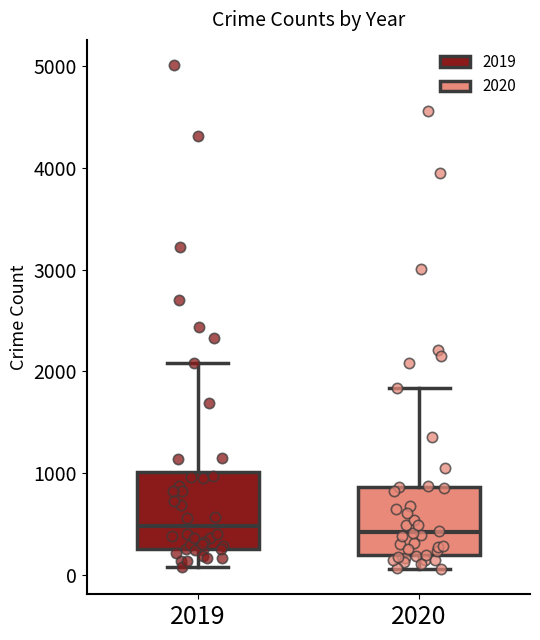

Reading left to right, transcribe this box plot: for each box, give where its median line is, the range the box spans, and where its two whiskers end, as read against the y-axis. The values are not printed on the chart, so give them approximately, as read against the axis.

2019: median 500, box 300 to 1000, whiskers 100 to 2100
2020: median 400, box 200 to 900, whiskers 100 to 1800